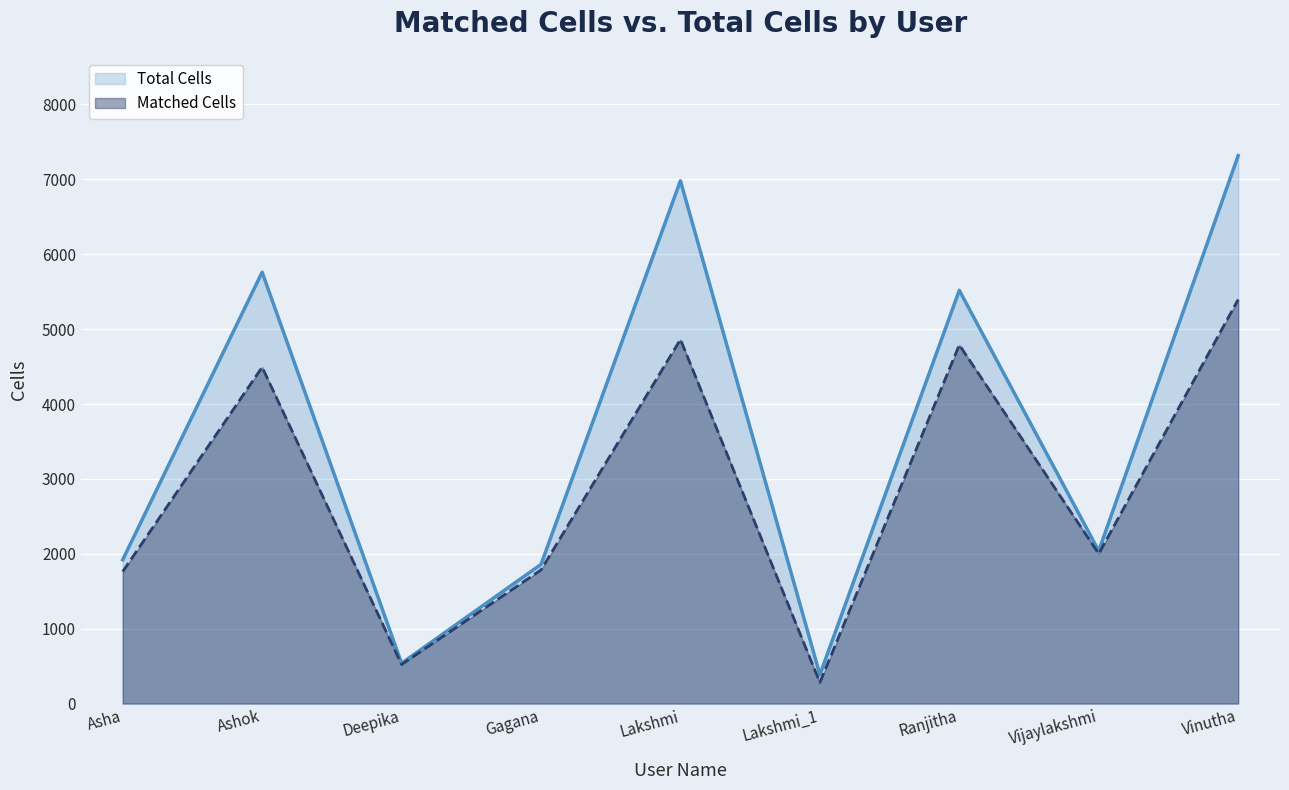

Which series has the largest total across all categories?

Total Cells